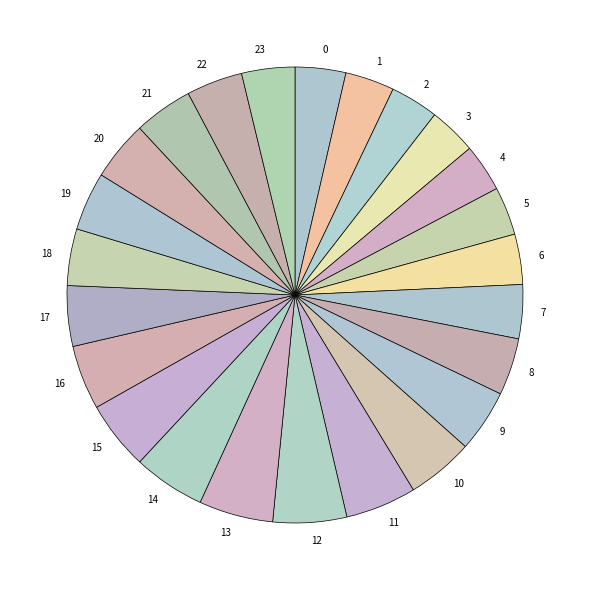

The 16 slice represents 5% of the pie. True or false?

True